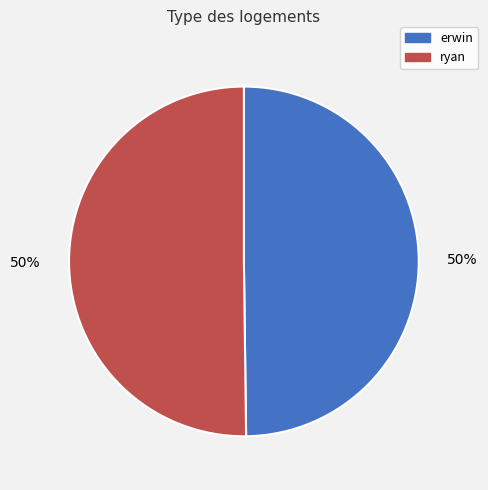

To the nearest percent, what is the average slice percentage?

50%